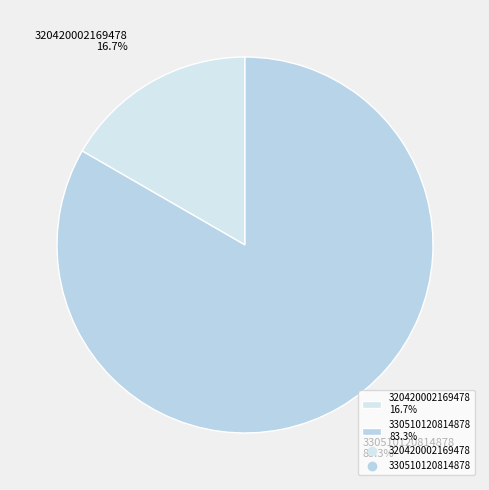

How many slices are in this pie chart?

2